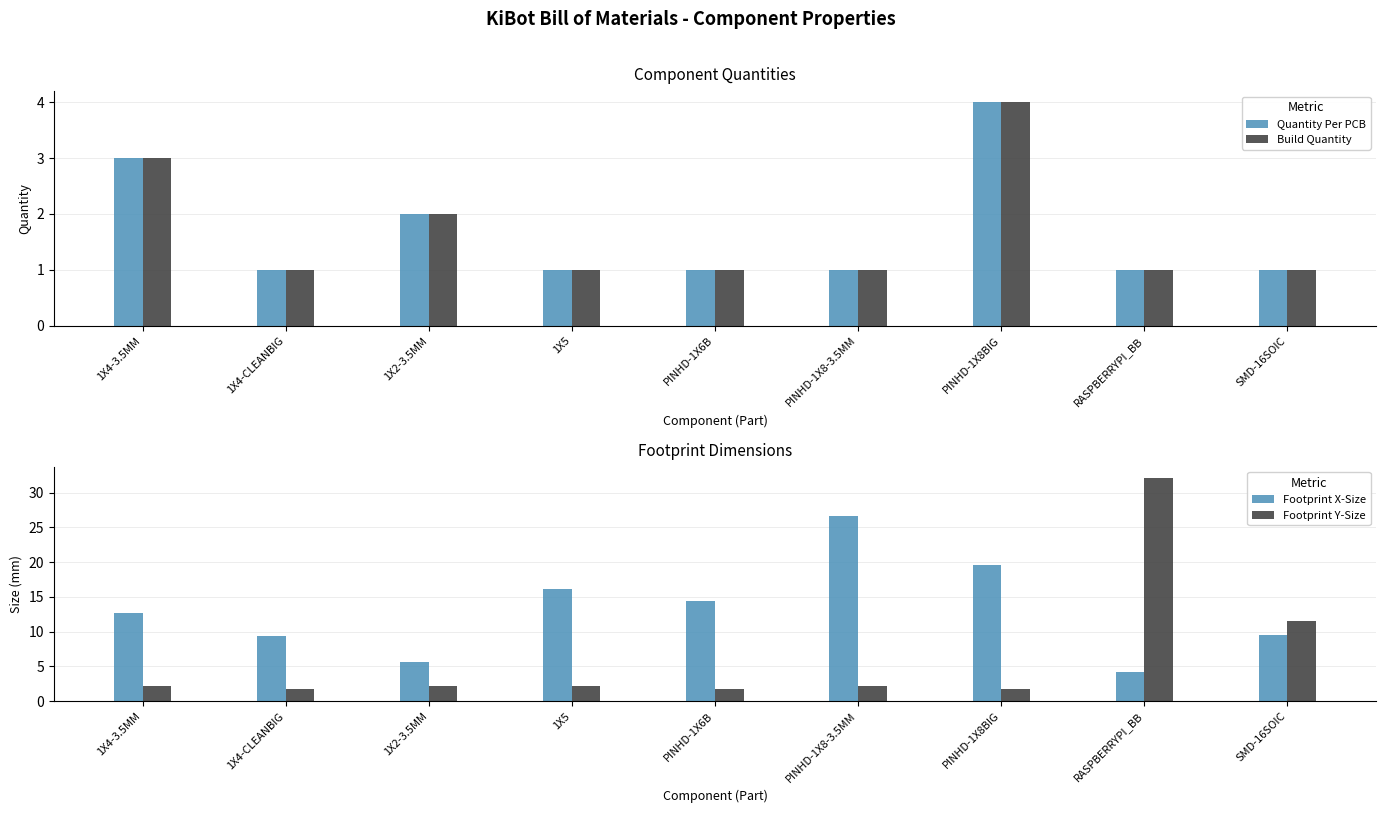

Are the bars grouped side by side (vs. stacked)?

Yes